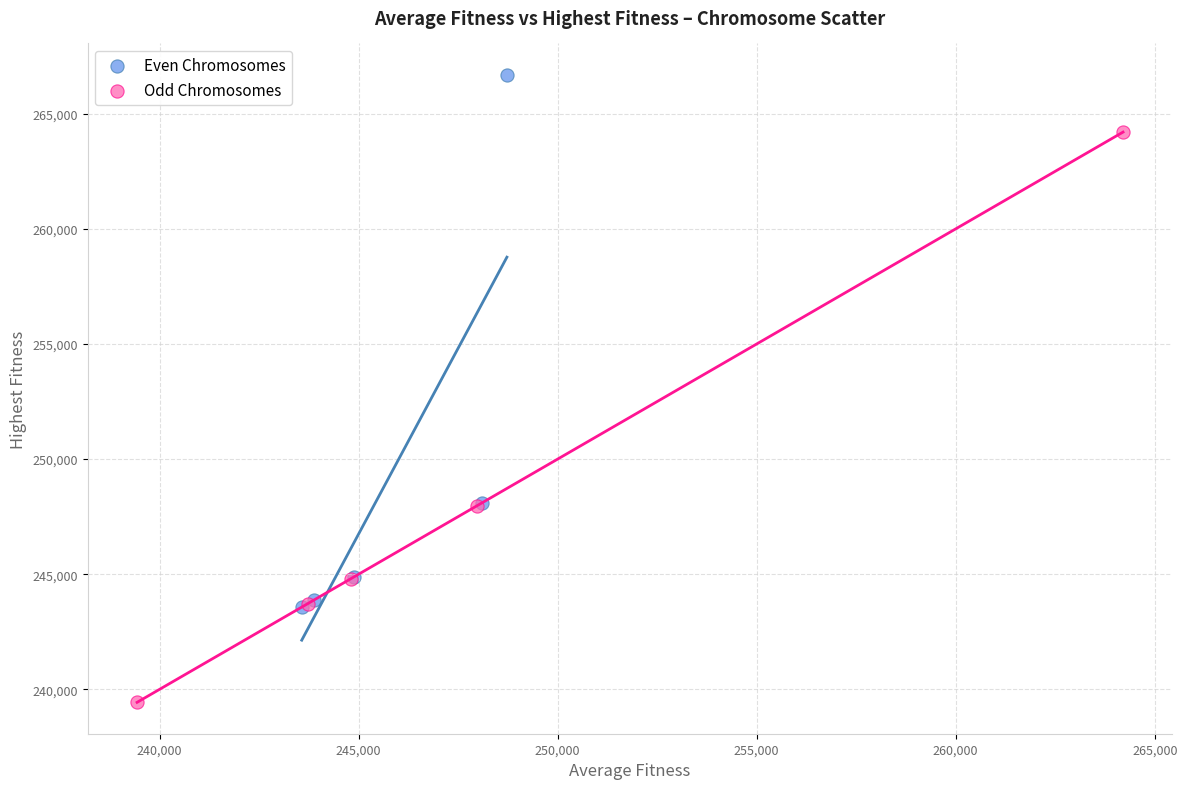

Which series reaches the minimum Y coordinate?

Odd Chromosomes